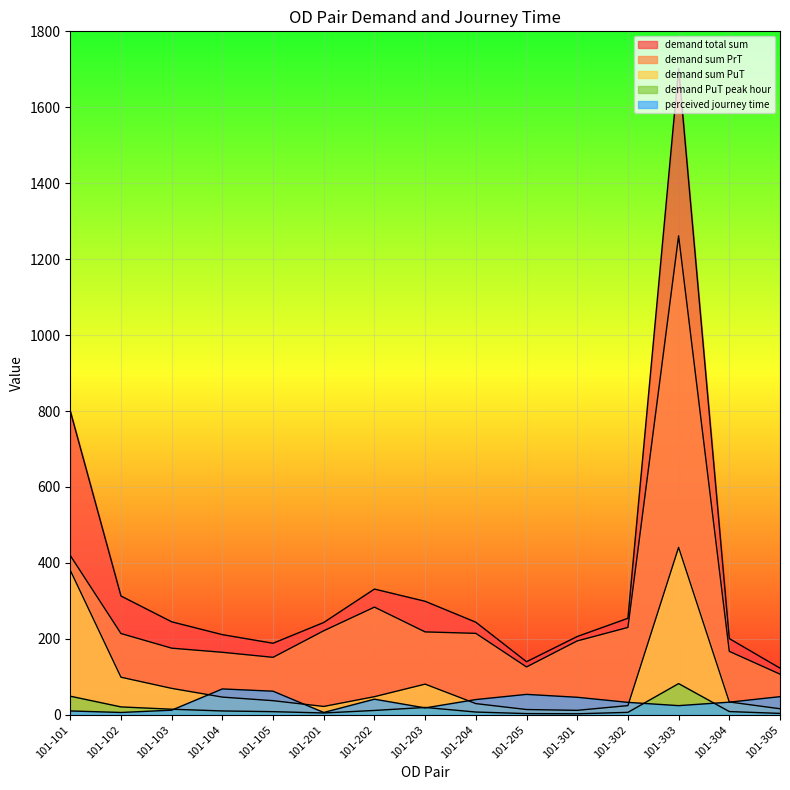

Between 101-105 and 101-202, which series saw the biggest shift?

demand total sum